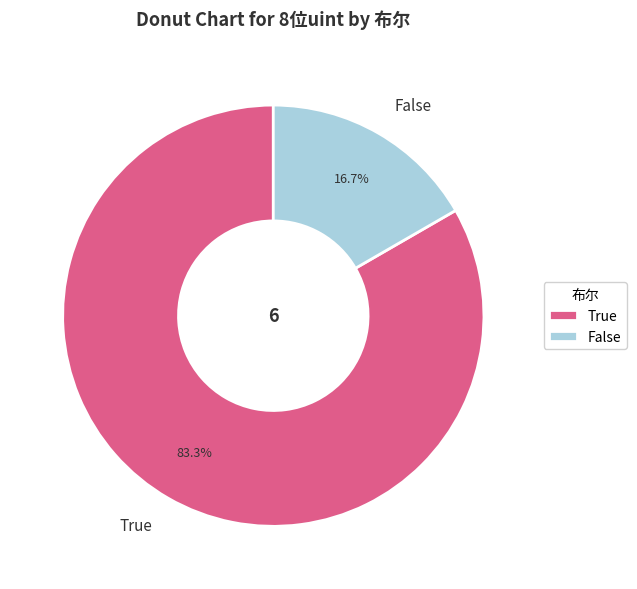

Rank the categories by value from highest to lowest.

True, False